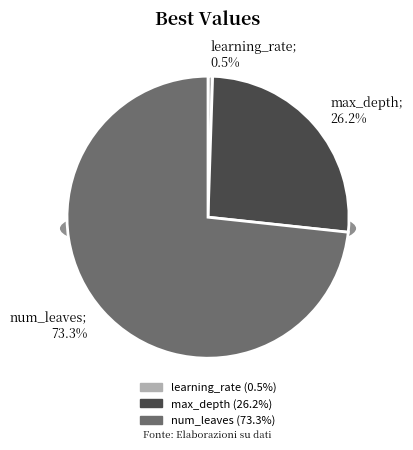

Is there any slice that represents more than half of the pie?

Yes